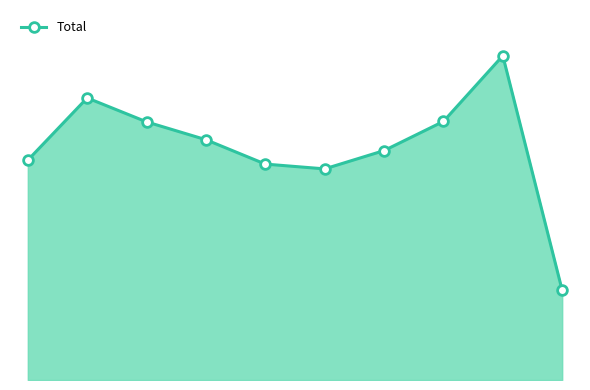

Is this an area chart (filled region under the line)?

Yes